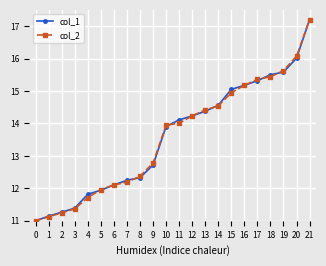

Which series changed the most between 0 and 7?

col_1